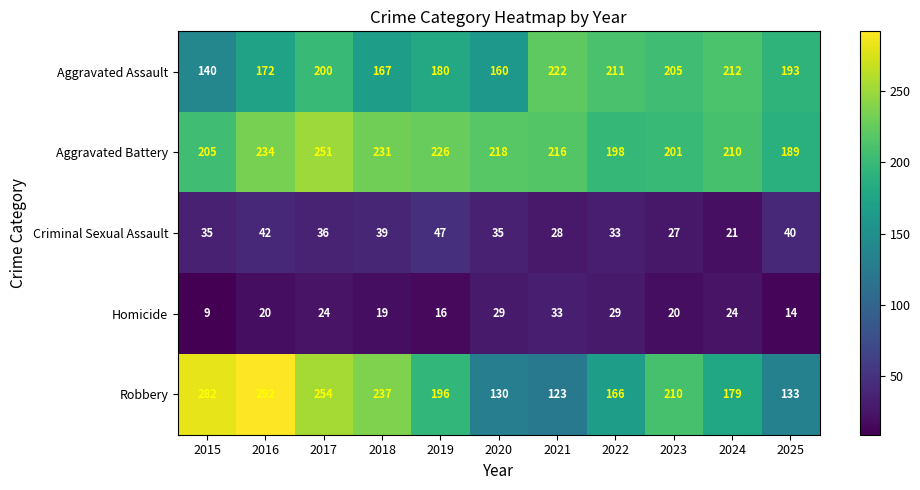

The Aggravated Battery series shows 205 at 2015. True or false?

True